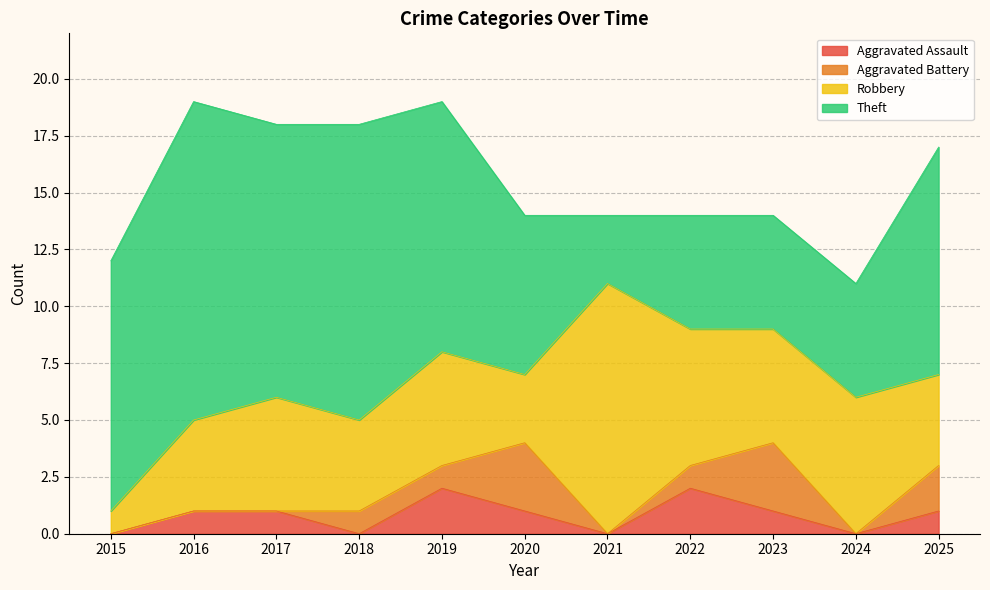

Is it true that Theft equals 12 at 2017?

True